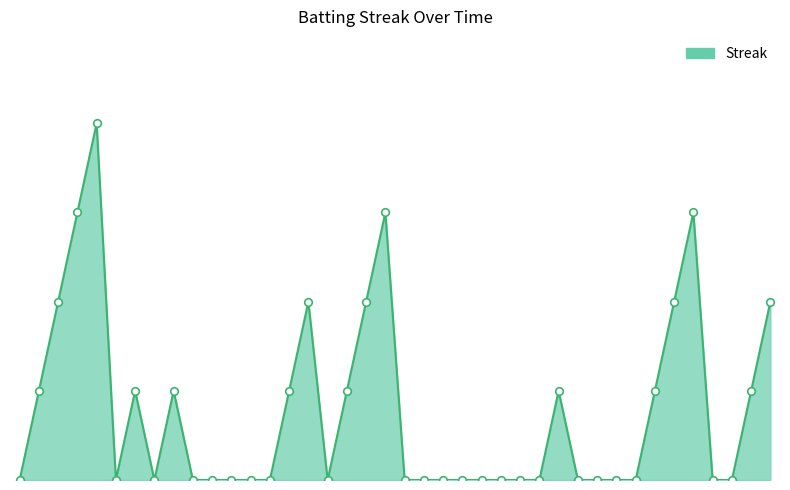

Does the chart have visible grid lines?

No